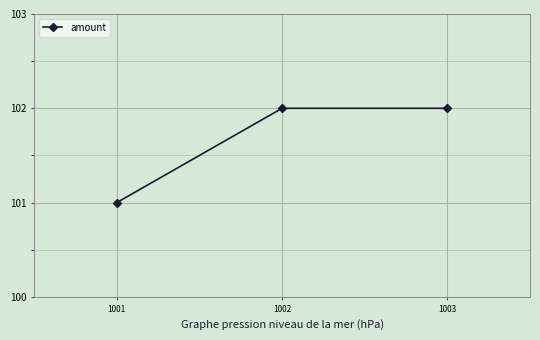

How many categories are shown in the chart?

3